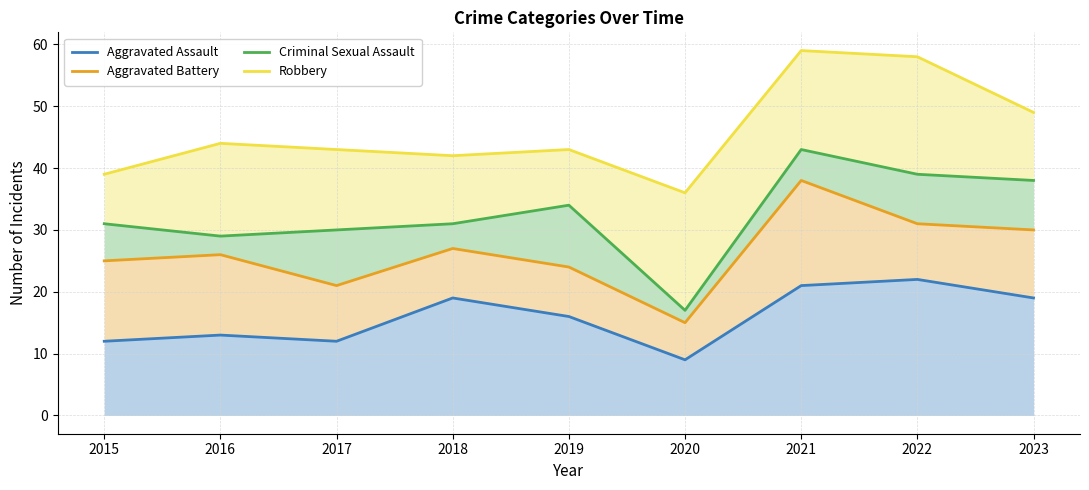

List the series in order of their overall mean, highest first.

Robbery, Criminal Sexual Assault, Aggravated Battery, Aggravated Assault